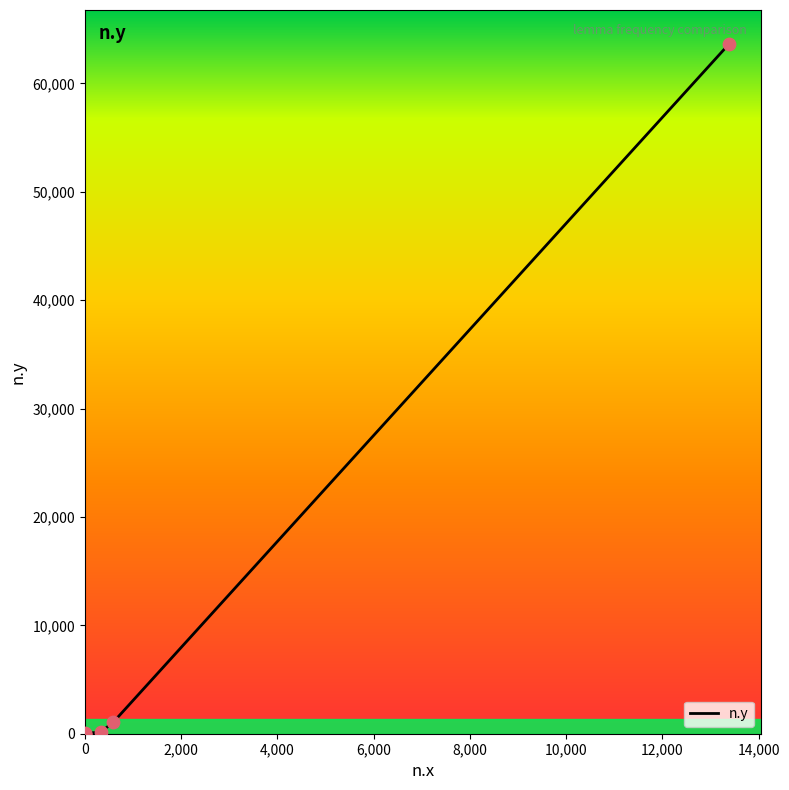

Which has a higher value, 8,000 or 10,000?

10,000